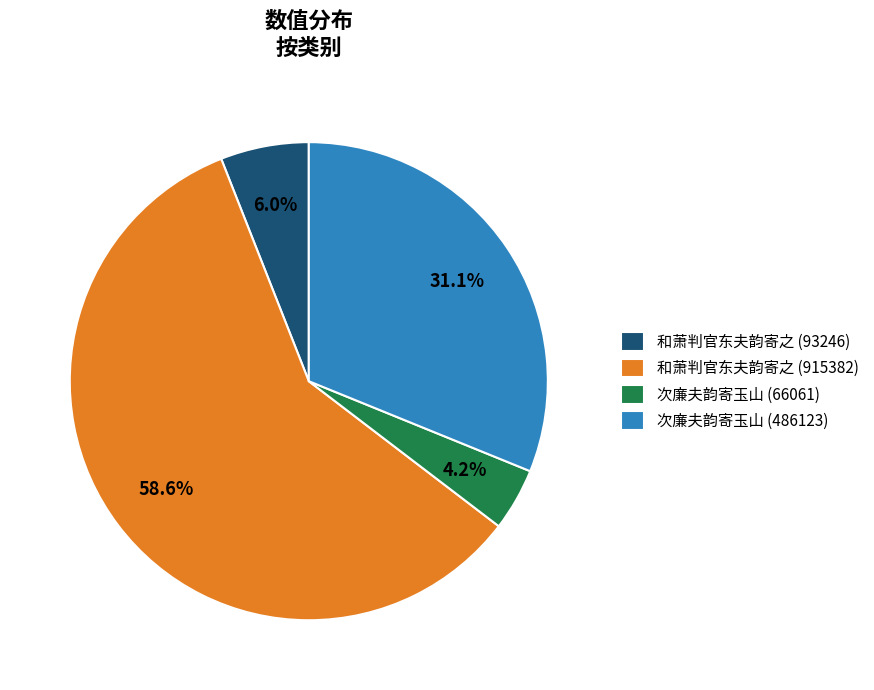

Approximately how many times larger is the value at 和萧判官东夫韵寄之 (915382) compared to 和萧判官东夫韵寄之 (93246)?

9.8